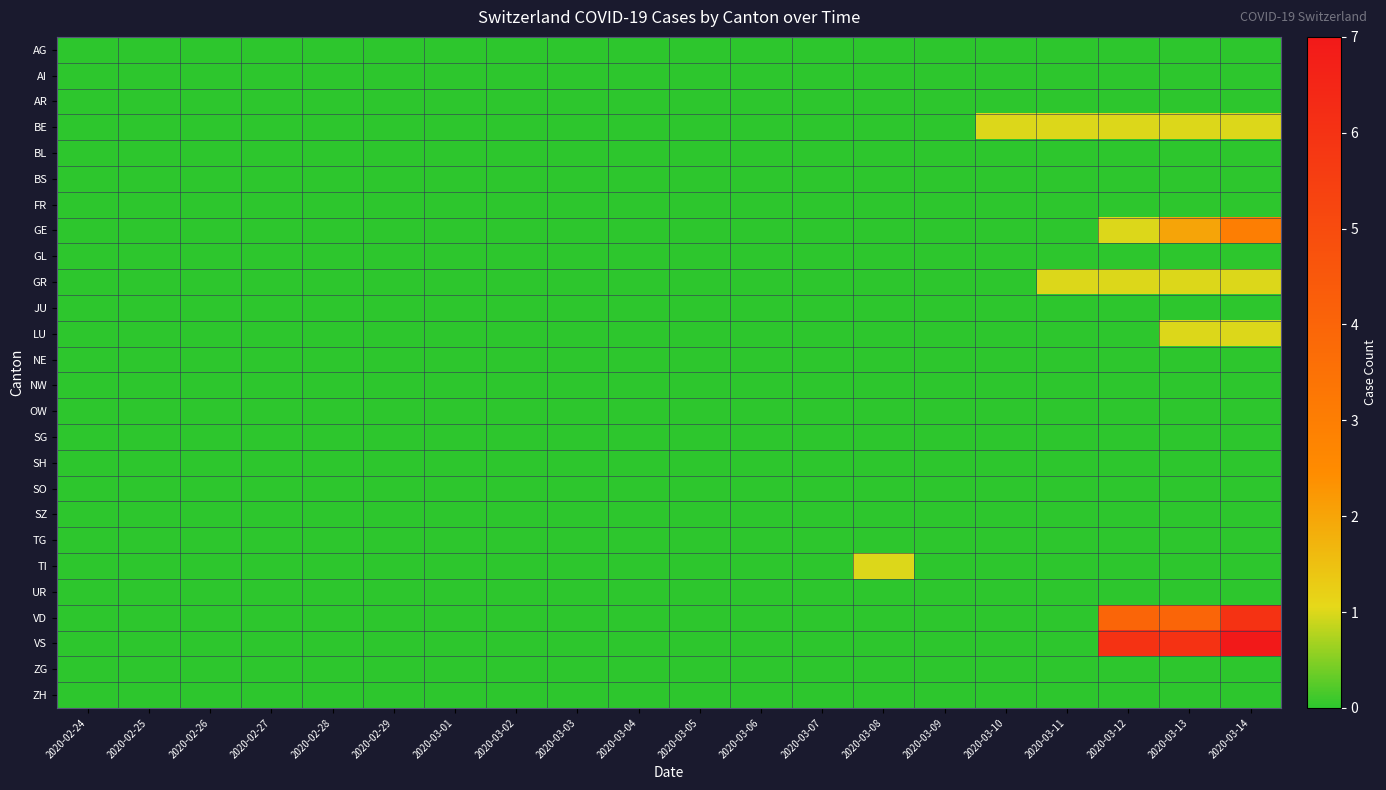

Between 2020-02-25 and 2020-02-28, which series saw the biggest shift?

AG